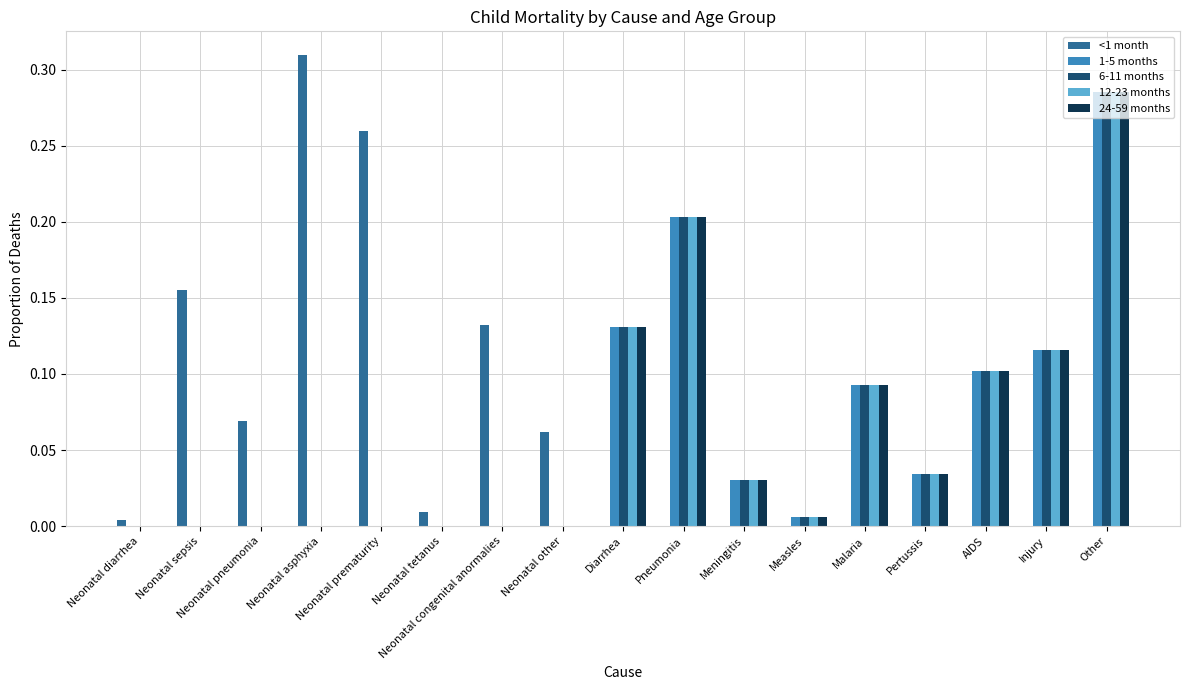

What is the sum of all 24-59 months values?

1.0